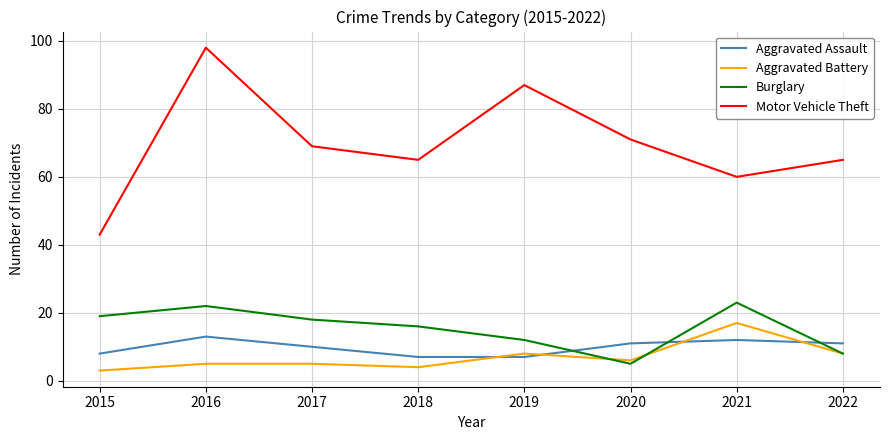

The Motor Vehicle Theft series shows 61 at 2016. True or false?

False